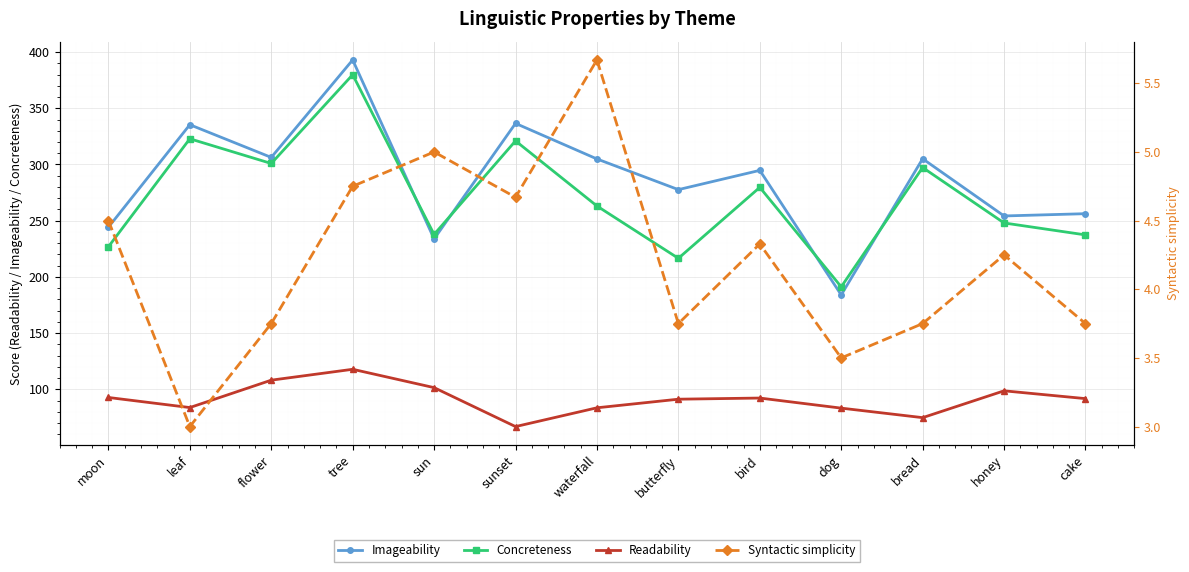

What is the spread (max minus min) of values at bird?

290.4